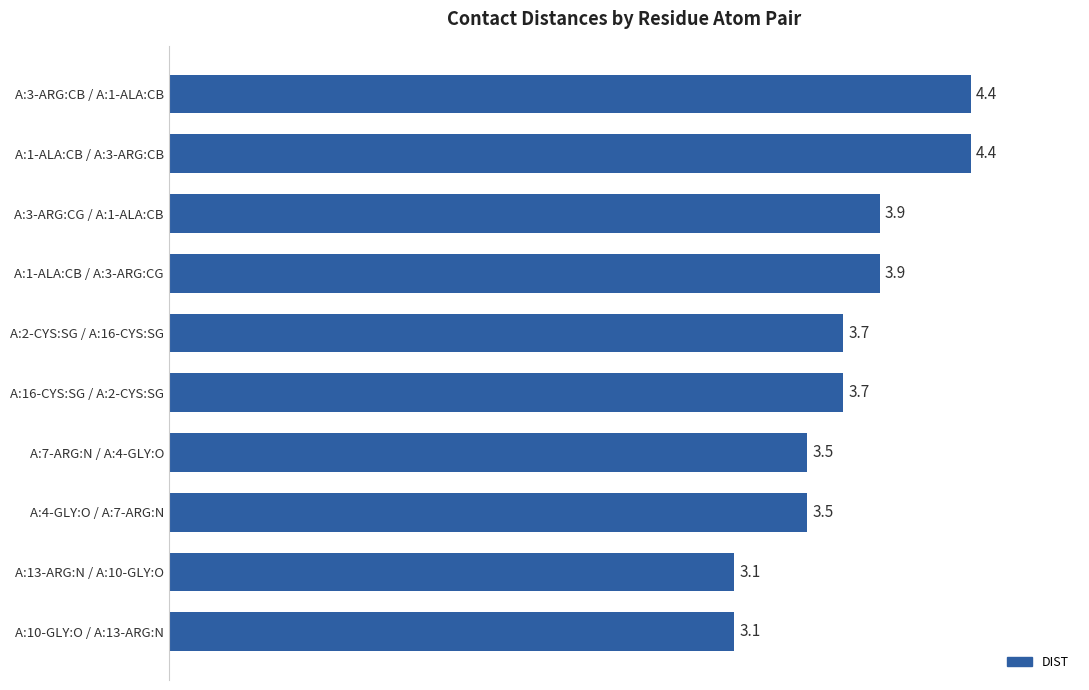

What is the difference between the second highest and minimum values?

1.3